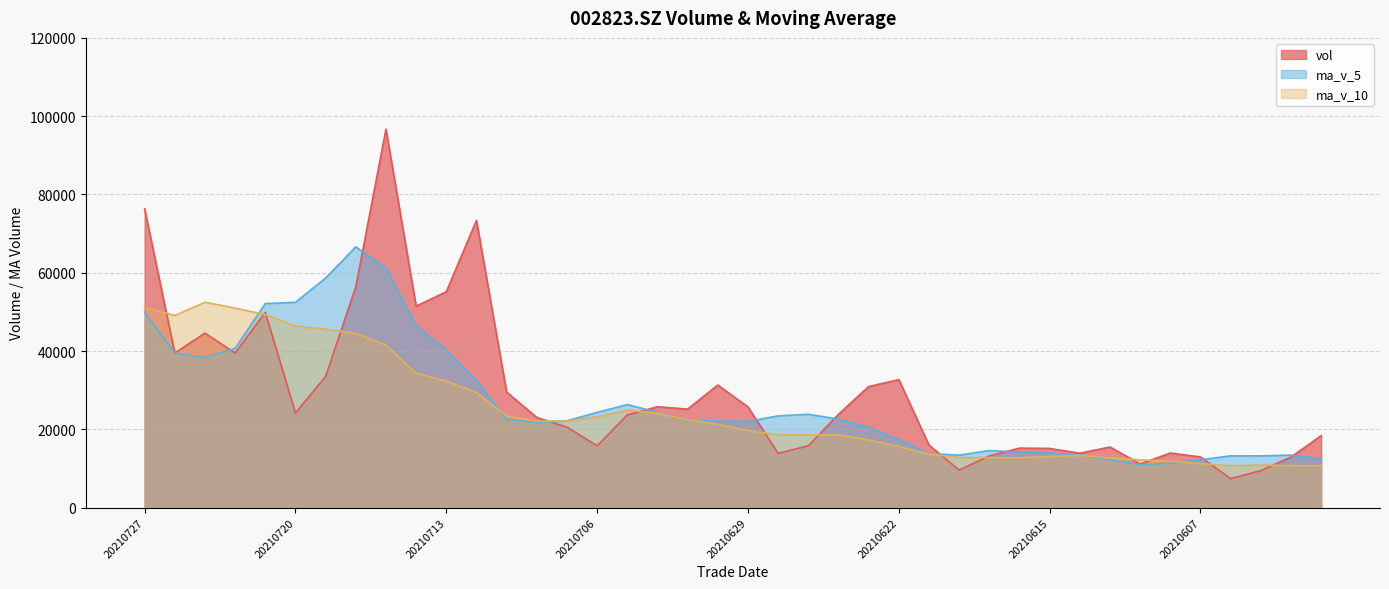

Does the chart display data point markers on the line(s)?

No